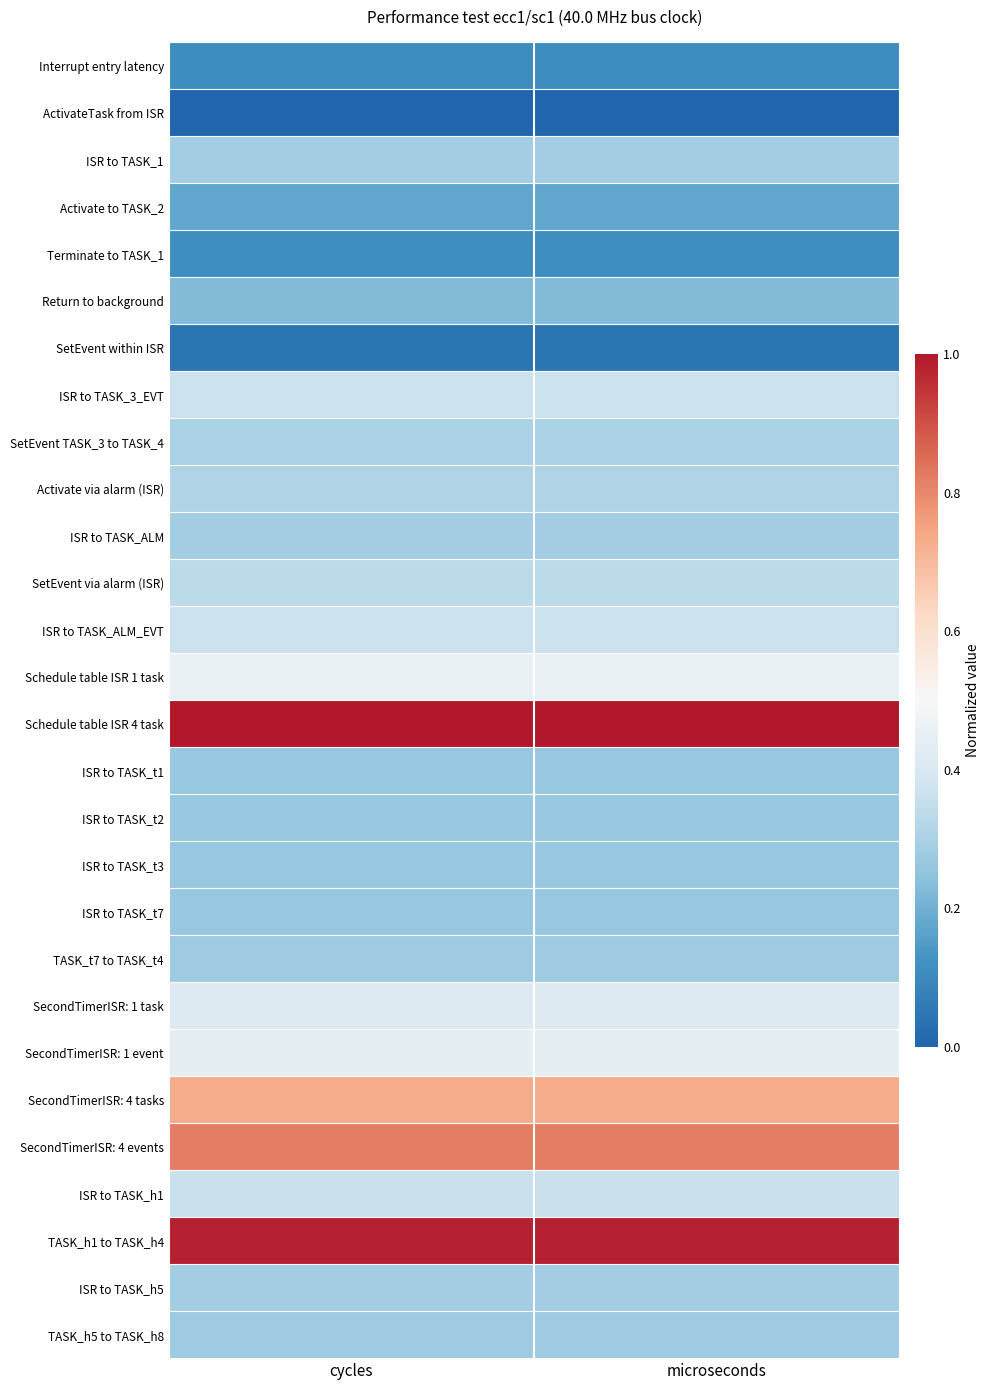

Reading left to right, what are all the values shown in this chart?

Interrupt entry latency: cycles=0.1	microseconds=0.1
ActivateTask from ISR: cycles=0.0	microseconds=0.0
ISR to TASK_1: cycles=0.3	microseconds=0.3
Activate to TASK_2: cycles=0.2	microseconds=0.2
Terminate to TASK_1: cycles=0.1	microseconds=0.1
Return to background: cycles=0.2	microseconds=0.2
SetEvent within ISR: cycles=0.0	microseconds=0.0
ISR to TASK_3_EVT: cycles=0.4	microseconds=0.4
SetEvent TASK_3 to TASK_4: cycles=0.3	microseconds=0.3
Activate via alarm (ISR): cycles=0.3	microseconds=0.3
ISR to TASK_ALM: cycles=0.3	microseconds=0.3
SetEvent via alarm (ISR): cycles=0.3	microseconds=0.3
ISR to TASK_ALM_EVT: cycles=0.4	microseconds=0.4
Schedule table ISR 1 task: cycles=0.5	microseconds=0.5
Schedule table ISR 4 task: cycles=1.0	microseconds=1.0
ISR to TASK_t1: cycles=0.3	microseconds=0.3
ISR to TASK_t2: cycles=0.3	microseconds=0.3
ISR to TASK_t3: cycles=0.3	microseconds=0.3
ISR to TASK_t7: cycles=0.3	microseconds=0.3
TASK_t7 to TASK_t4: cycles=0.3	microseconds=0.3
SecondTimerISR: 1 task: cycles=0.4	microseconds=0.4
SecondTimerISR: 1 event: cycles=0.4	microseconds=0.4
SecondTimerISR: 4 tasks: cycles=0.7	microseconds=0.7
SecondTimerISR: 4 events: cycles=0.8	microseconds=0.8
ISR to TASK_h1: cycles=0.4	microseconds=0.4
TASK_h1 to TASK_h4: cycles=1.0	microseconds=1.0
ISR to TASK_h5: cycles=0.3	microseconds=0.3
TASK_h5 to TASK_h8: cycles=0.3	microseconds=0.3